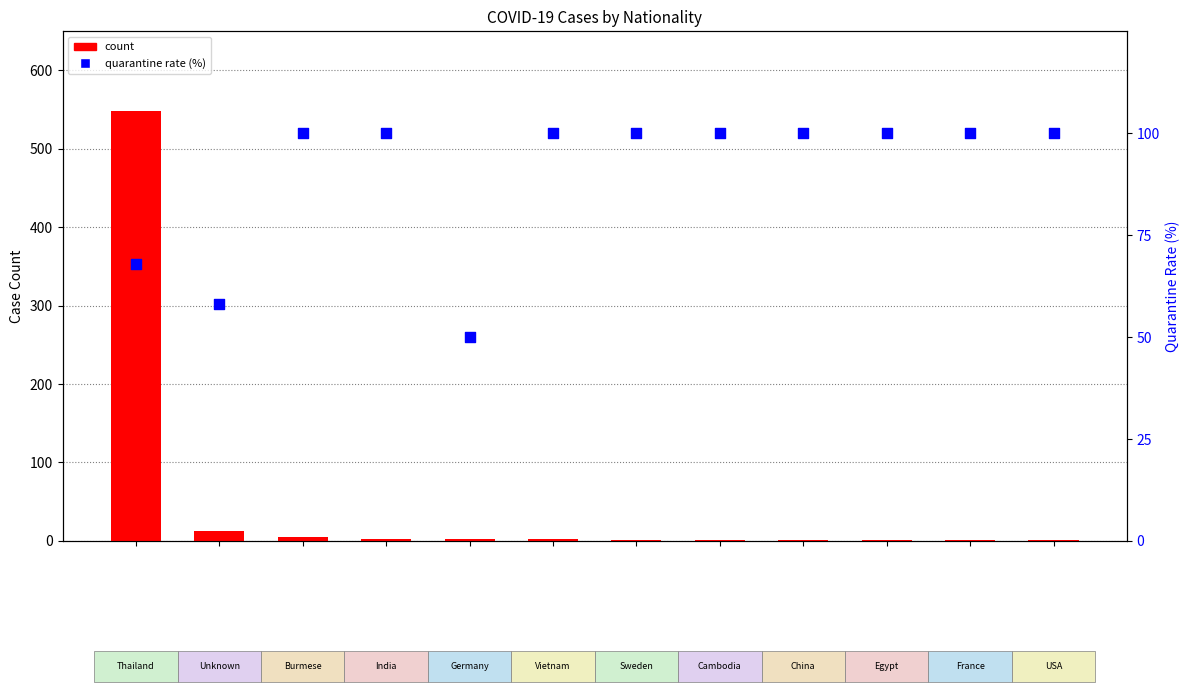

What are all the series names shown in the legend?

count, quarantine rate (%)